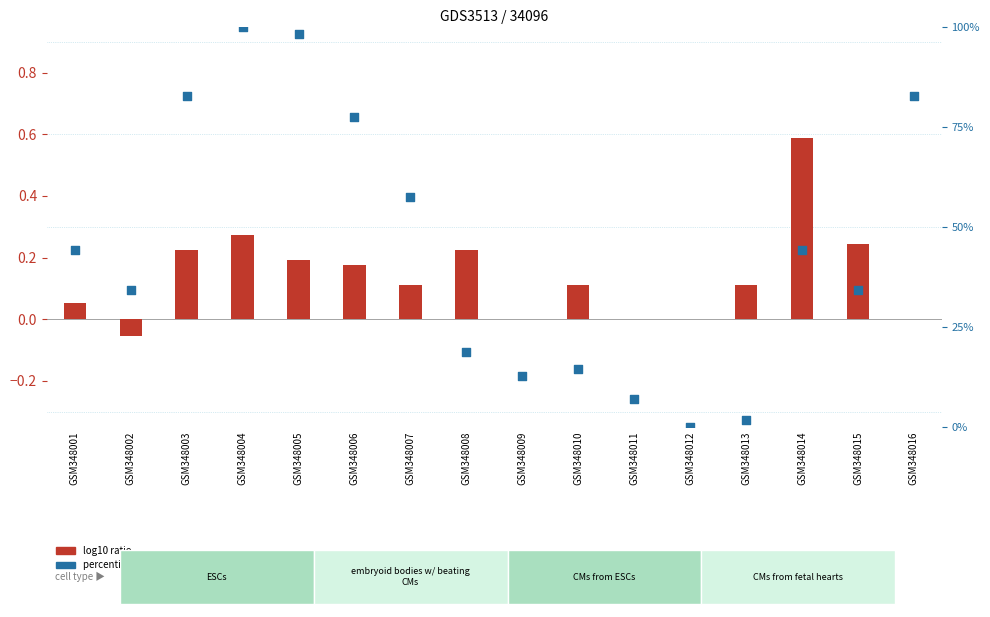

Which series has the largest total across all categories?

percentile rank within the sample